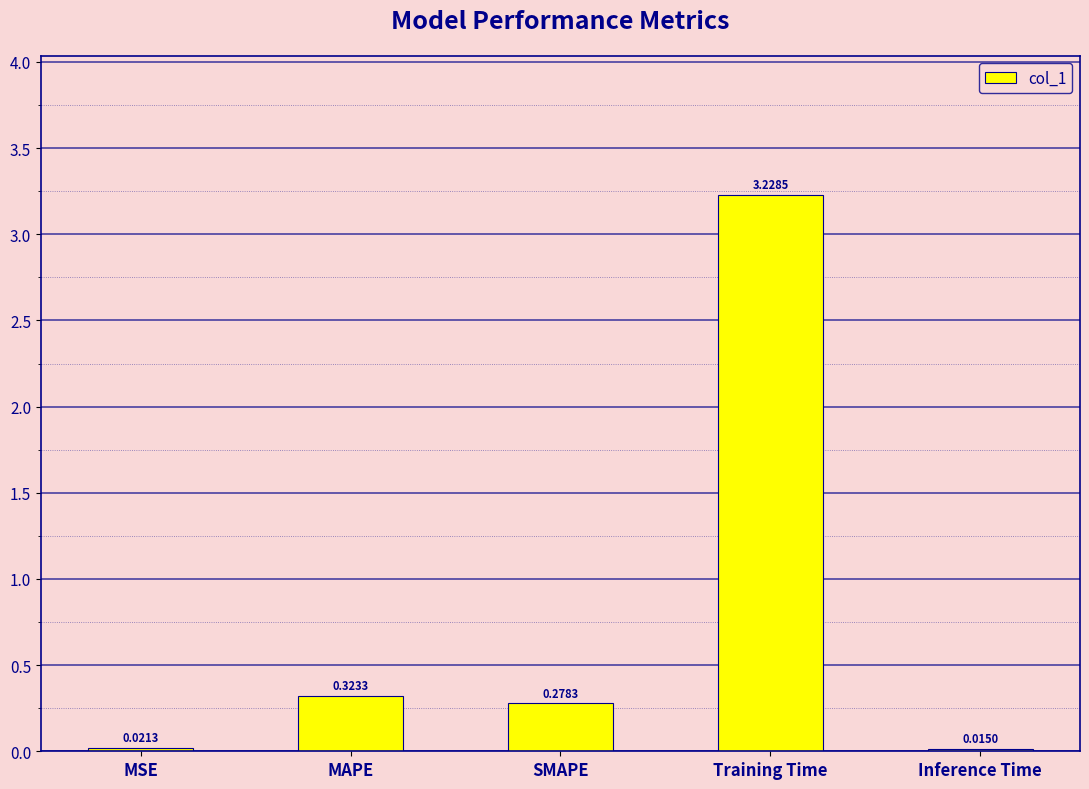

What is the label of the 1st bar from the right?

Inference Time